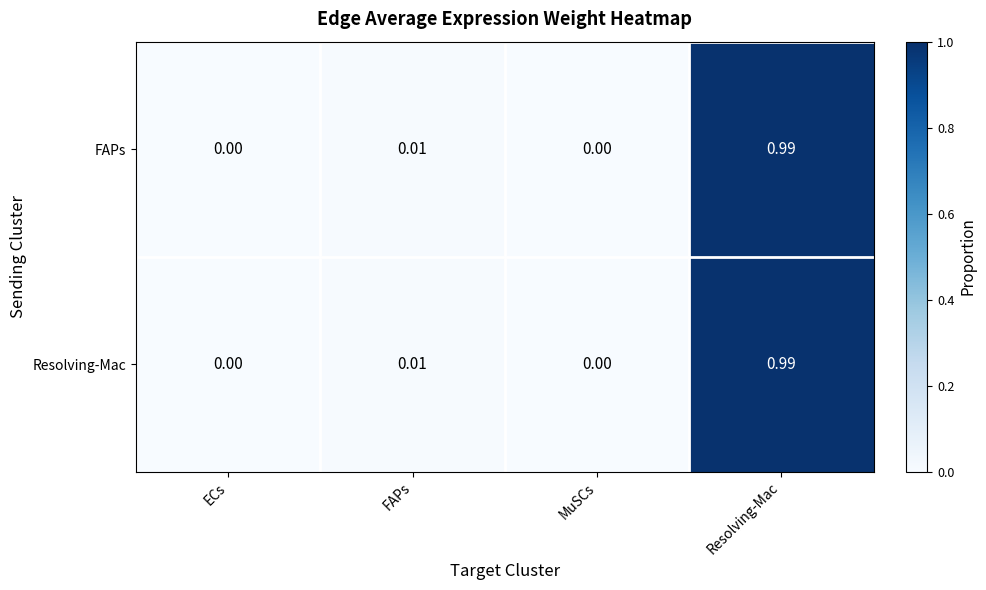

At which category is the sum across all series the highest?

Resolving-Mac